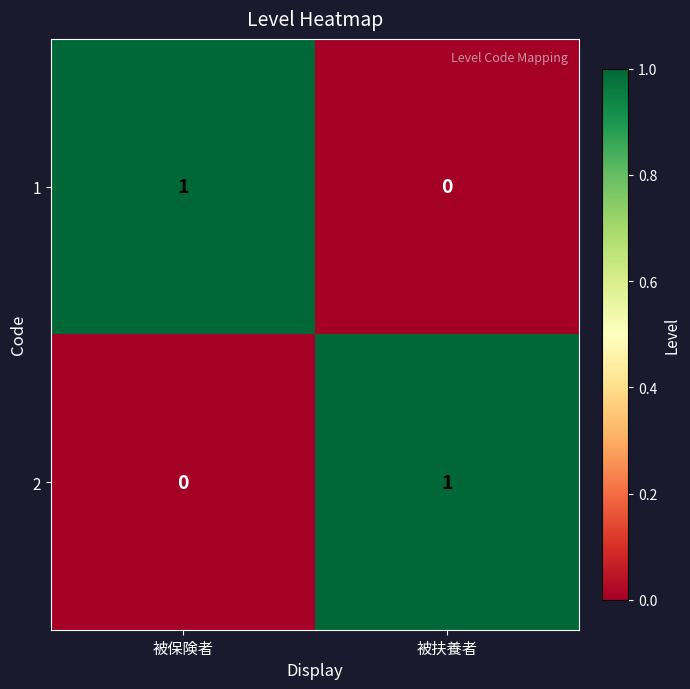

List the labels in order of 1 value, largest first.

被保険者, 被扶養者